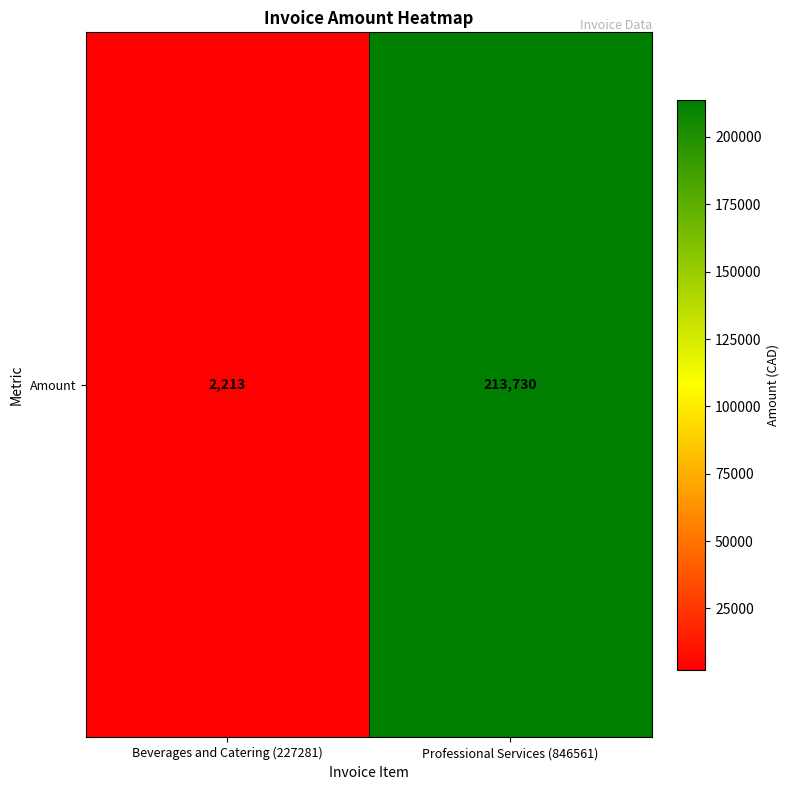

At which category does the chart reach its minimum across all series?

Beverages and Catering (227281)